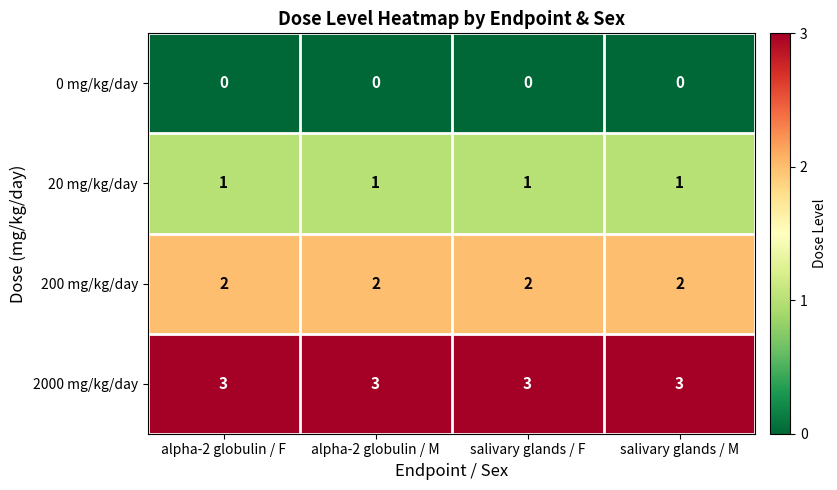

What is the difference between the highest and lowest values at salivary glands / M?

3